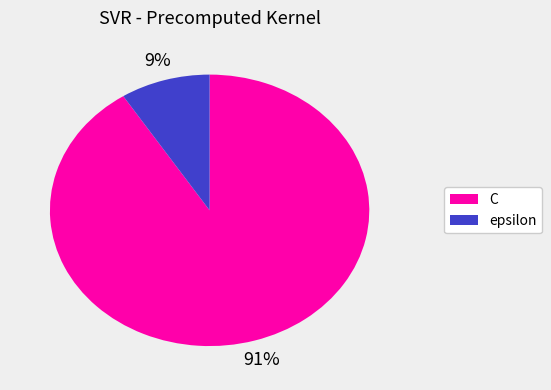

Approximately how many times larger is the value at epsilon compared to C?

0.1